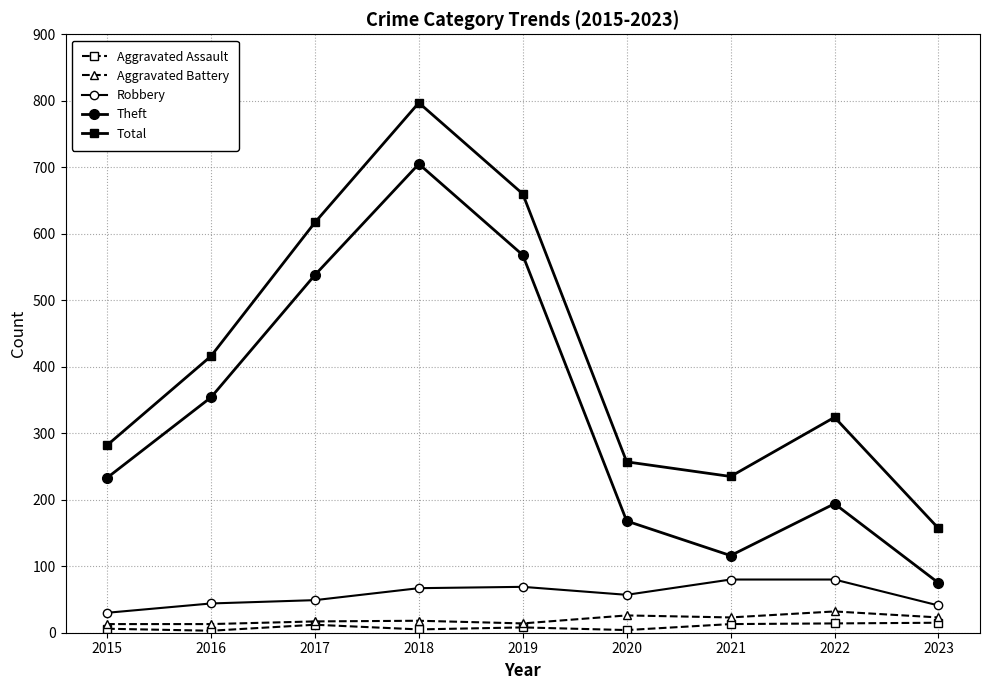

What is the difference between the highest and lowest values at 2015?

276